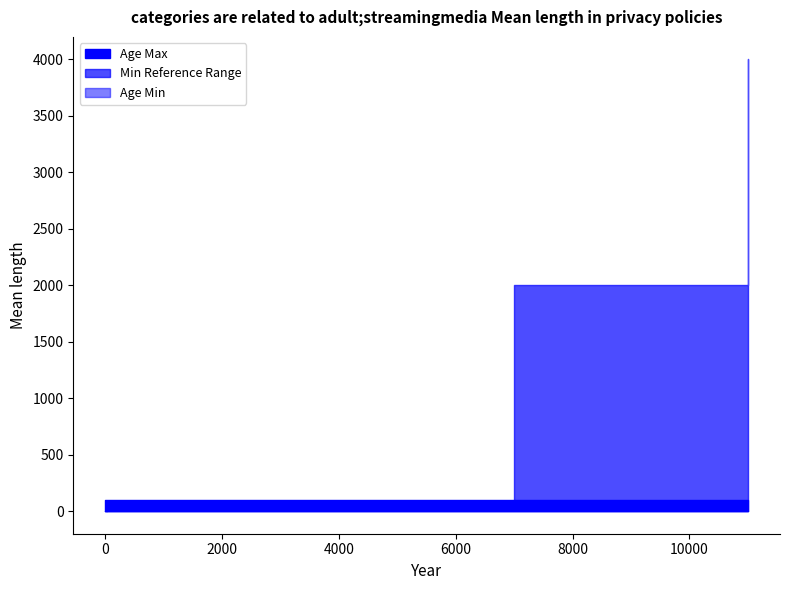

How many lines are shown in the chart?

3